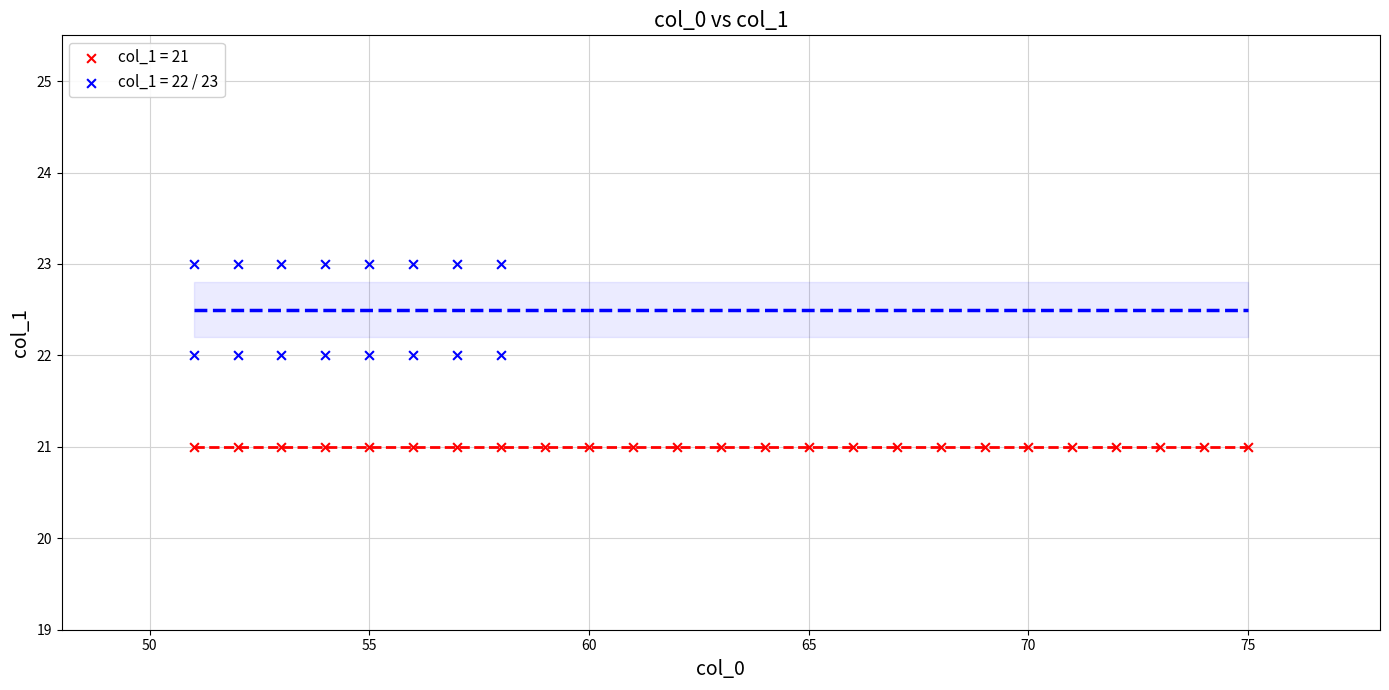

Which series contains the highest Y value?

col_1 = 22 / 23